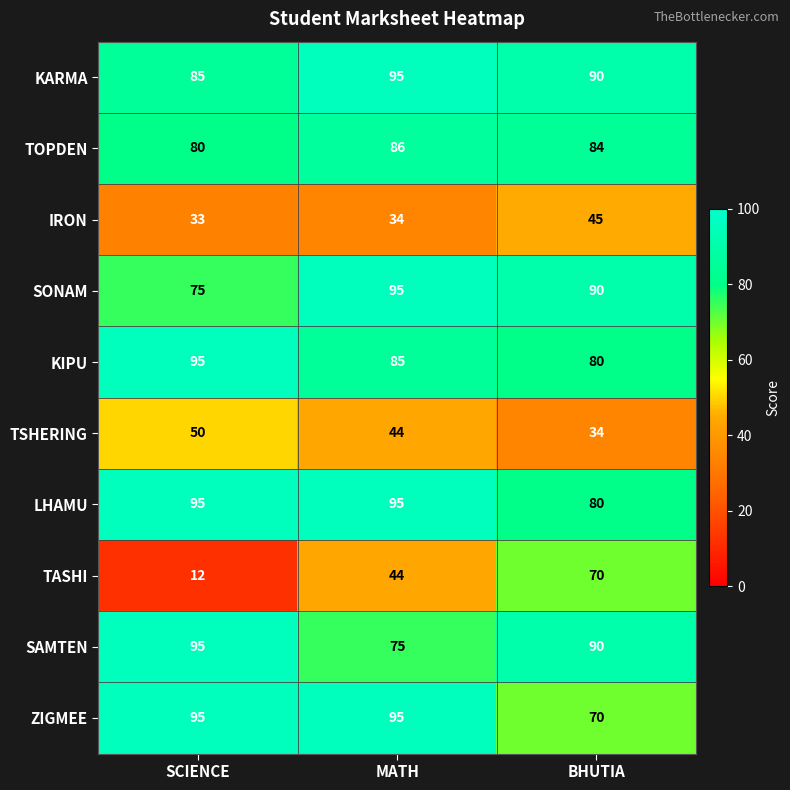

At how many categories does at least one series exceed 19?

3